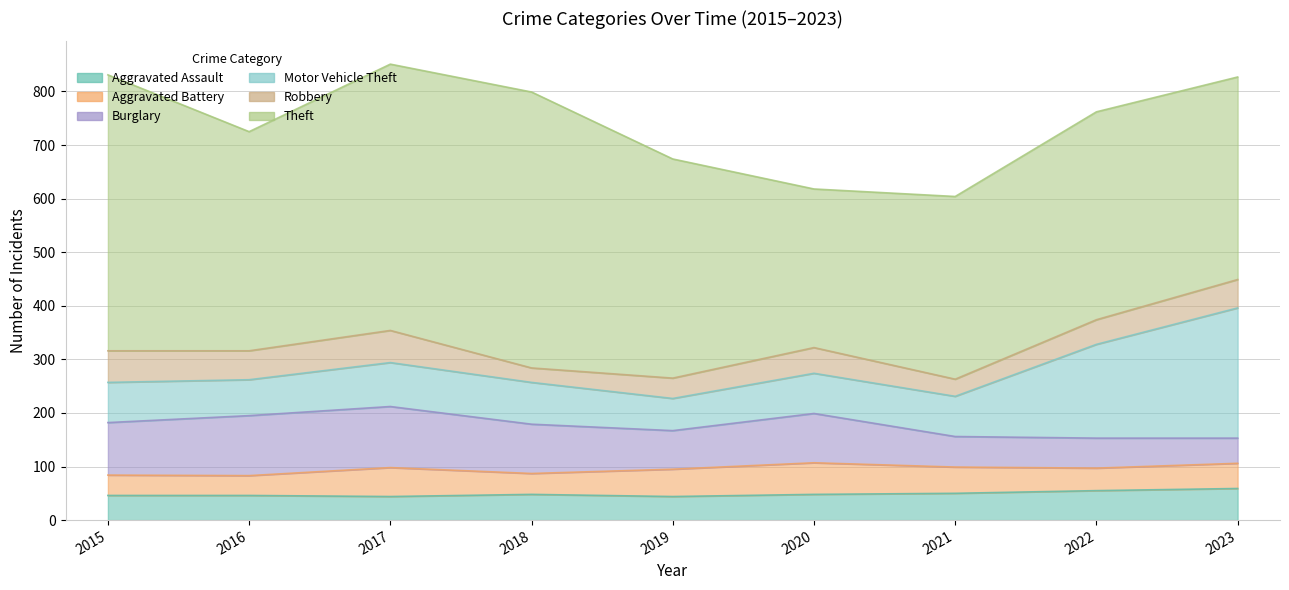

At which category does the chart reach its minimum across all series?

2018